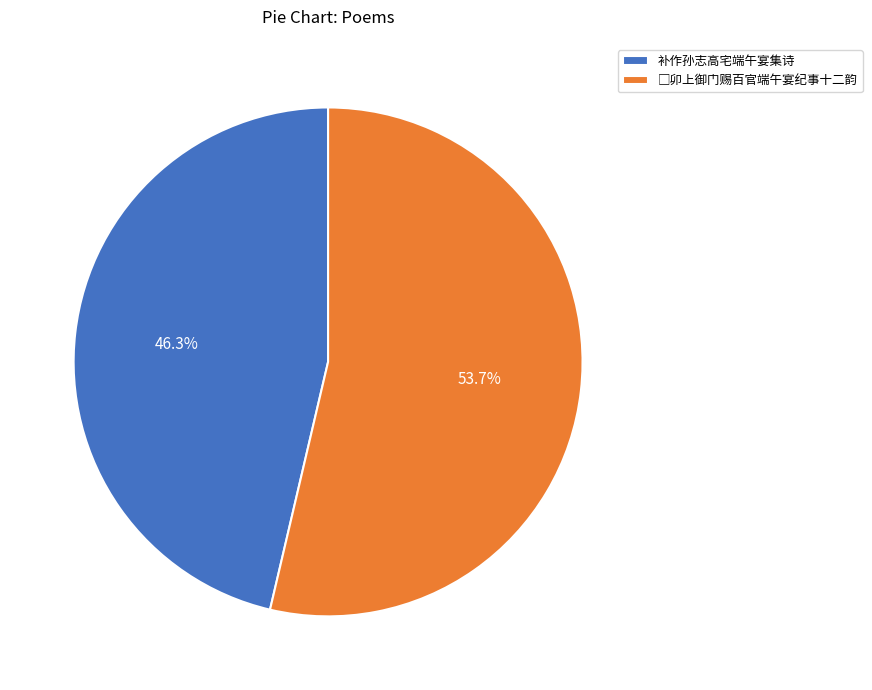

What is the smallest slice in the pie chart?

补作孙志高宅端午宴集诗